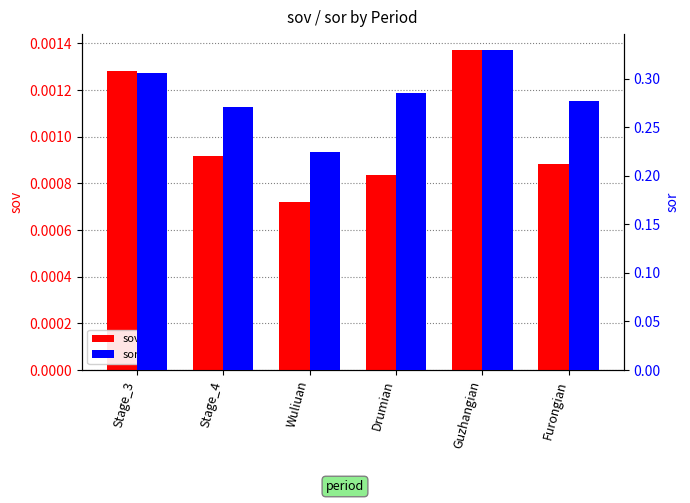

What is the label of the 2nd bar from the right?

Guzhangian